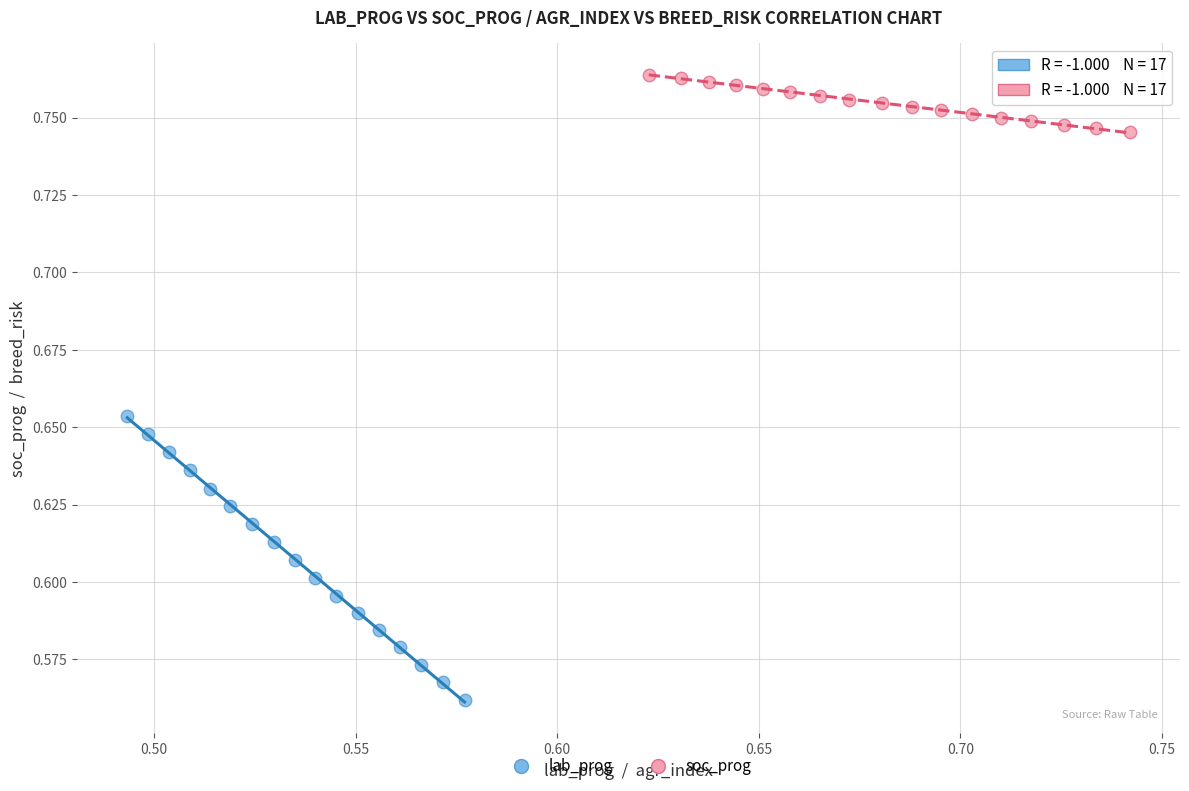

Which series has the largest Y range (max minus min)?

lab_prog